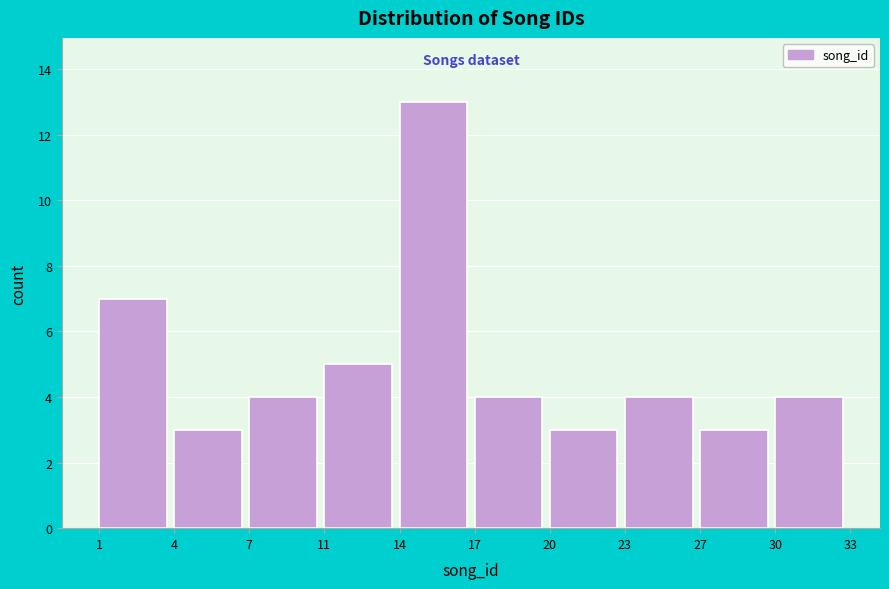

Reading left to right, list all the values displayed in this chart.

7	3	4	5	13	4	3	4	3	4